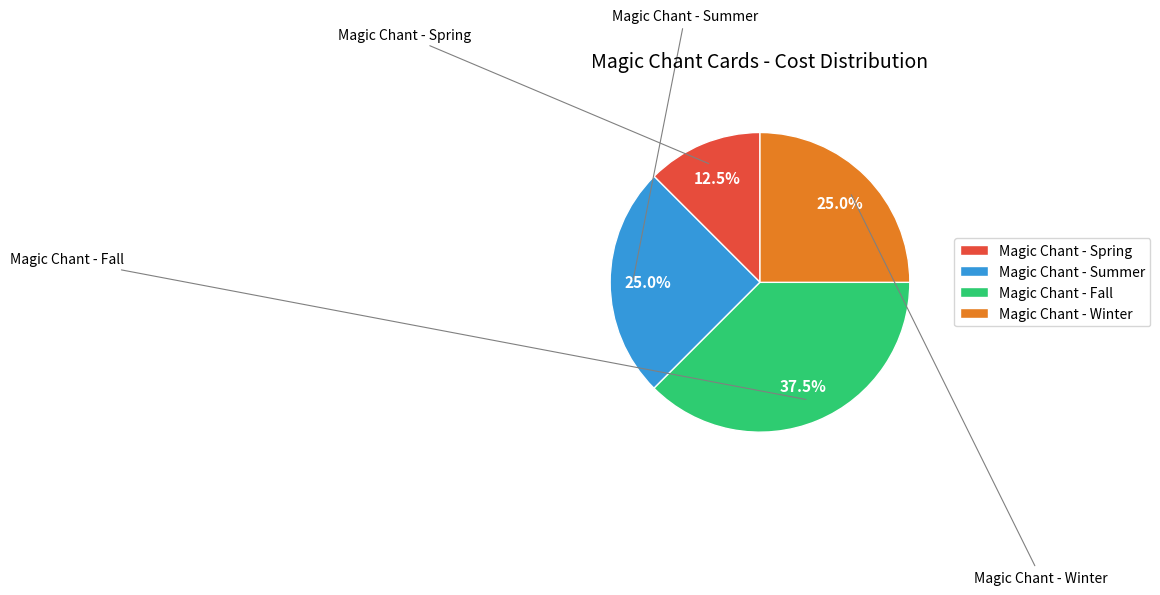

What is the largest slice in the pie chart?

Magic Chant - Fall